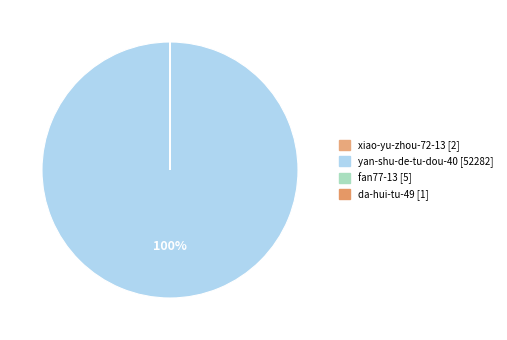

The fan77-13 slice represents 0% of the pie. True or false?

True